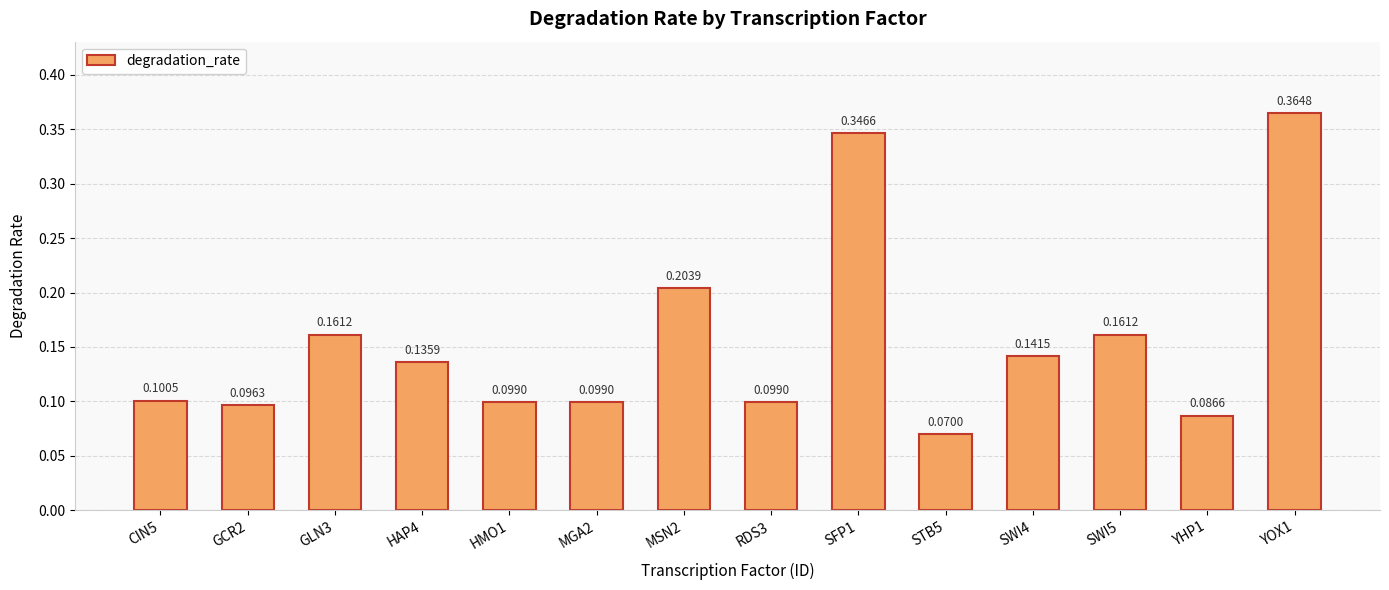

How many bars are there in total?

14